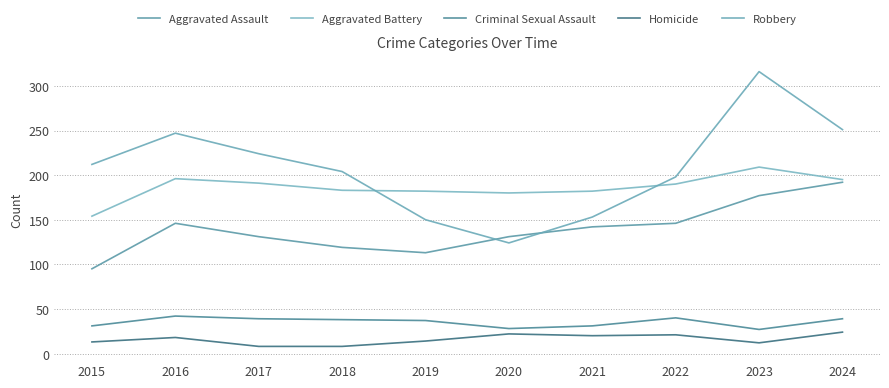

The value of Criminal Sexual Assault at 2020 is 28. True or false?

True